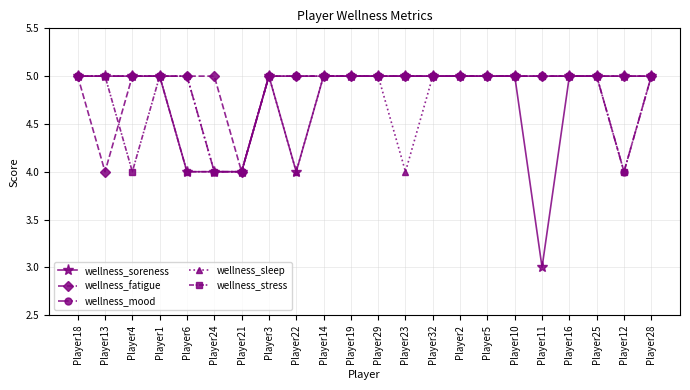

What position from the right is Player19?

12